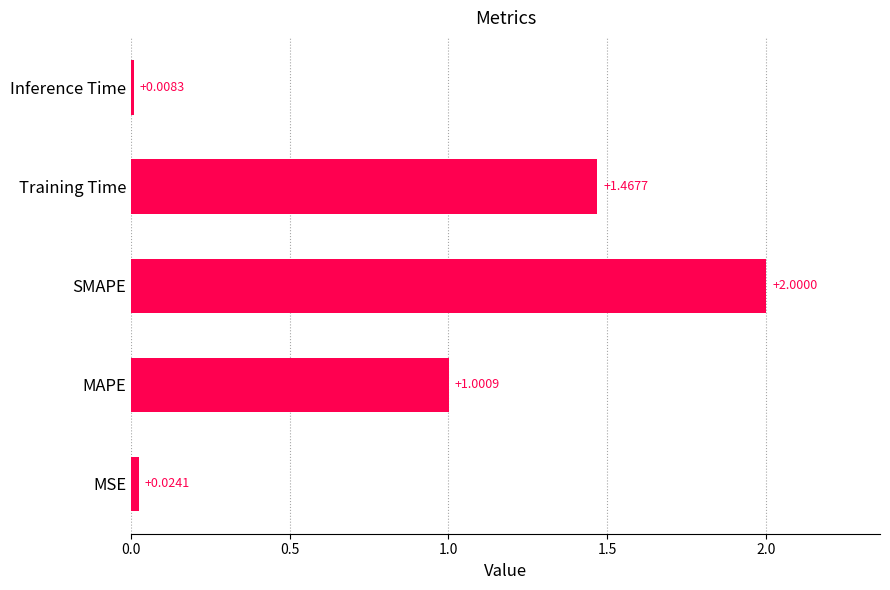

Where is the data nearest to the value 1?

MAPE